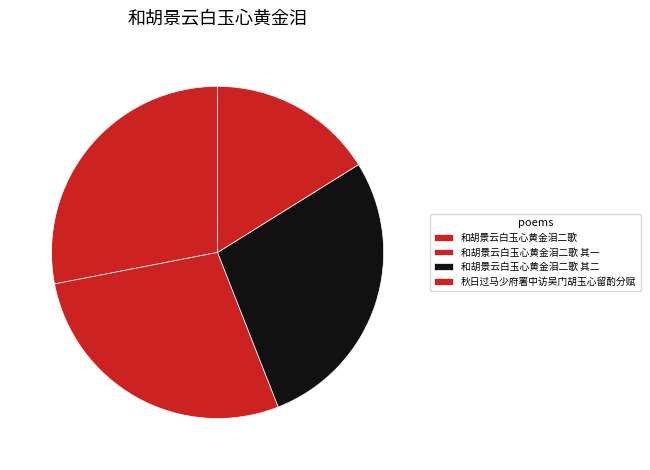

Does 和胡景云白玉心黄金泪二歌 其一 represent more than half of the total?

No